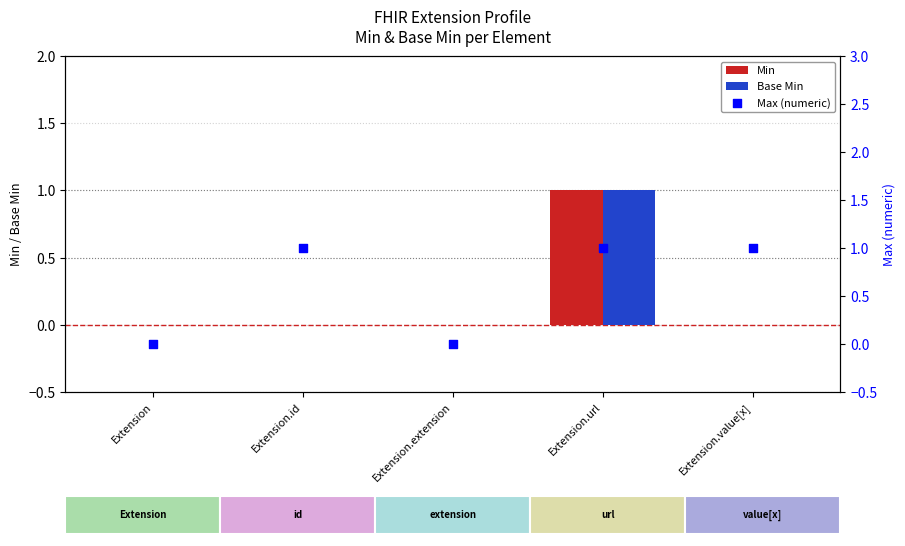

What is the total value across all series at Extension.value[x]?

1